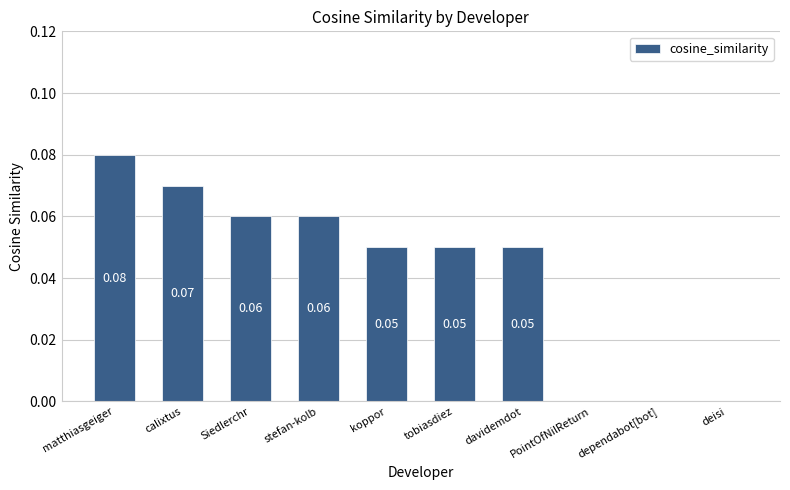

Which has a higher value, deisi or matthiasgeiger?

matthiasgeiger